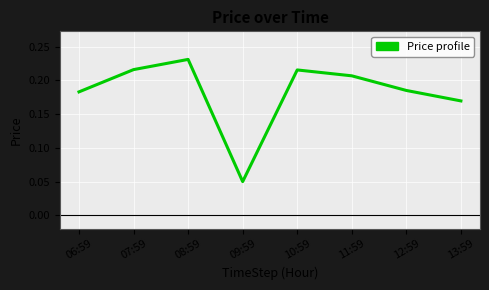

Which label corresponds to the smallest value in the chart?

09:59